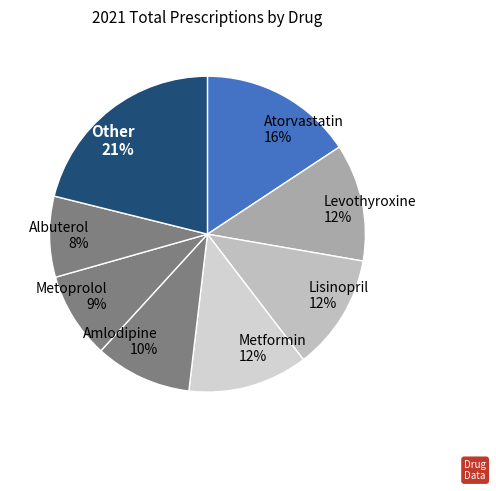

True or false: Atorvastatin 16% accounts for 3% of the total.

False